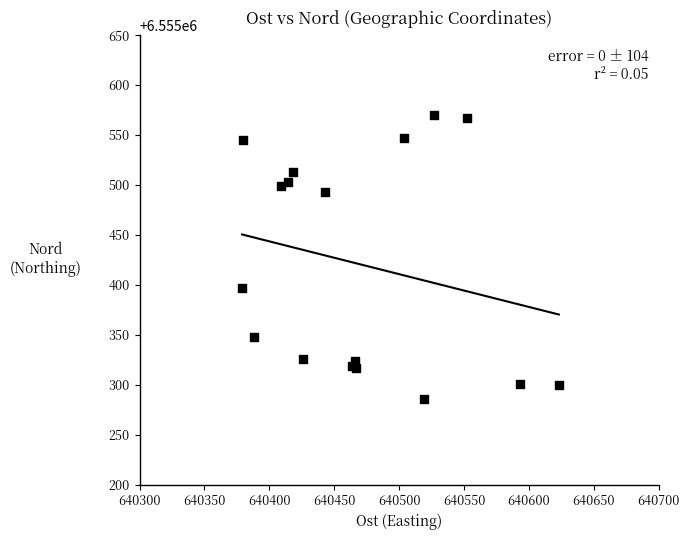

What Y value in the scatter plot is closest to 6555428?

6555397